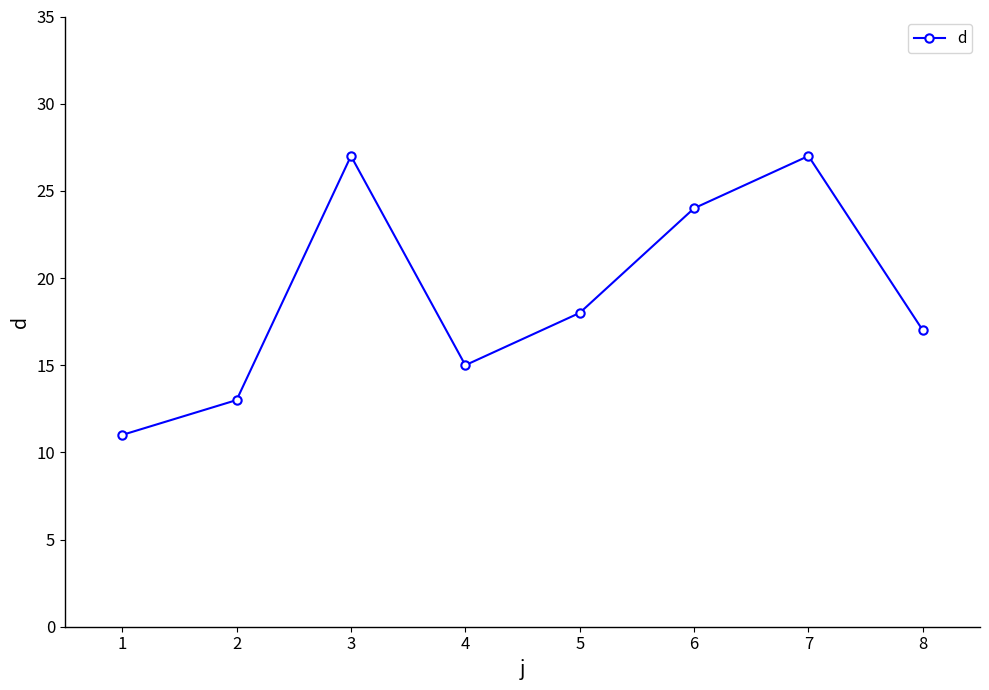

What is the sum of all values?

152